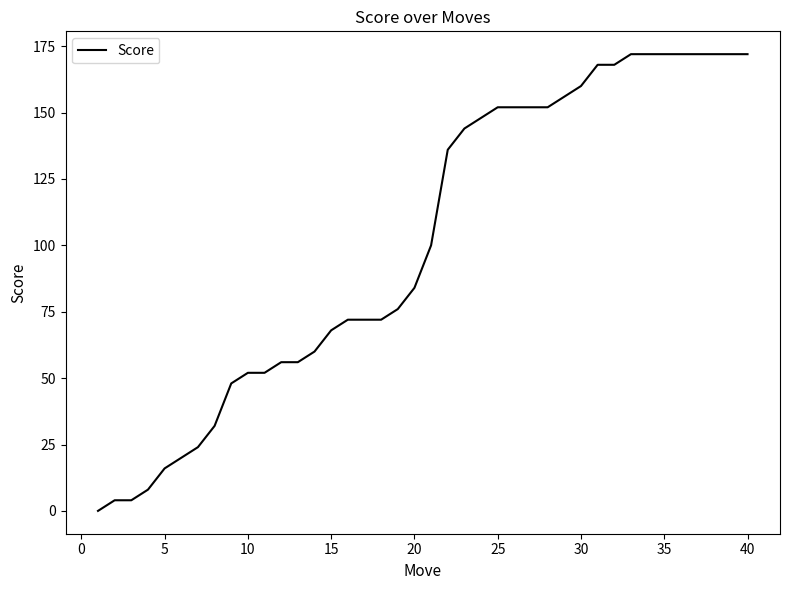

What is the difference between the maximum and minimum values?

172